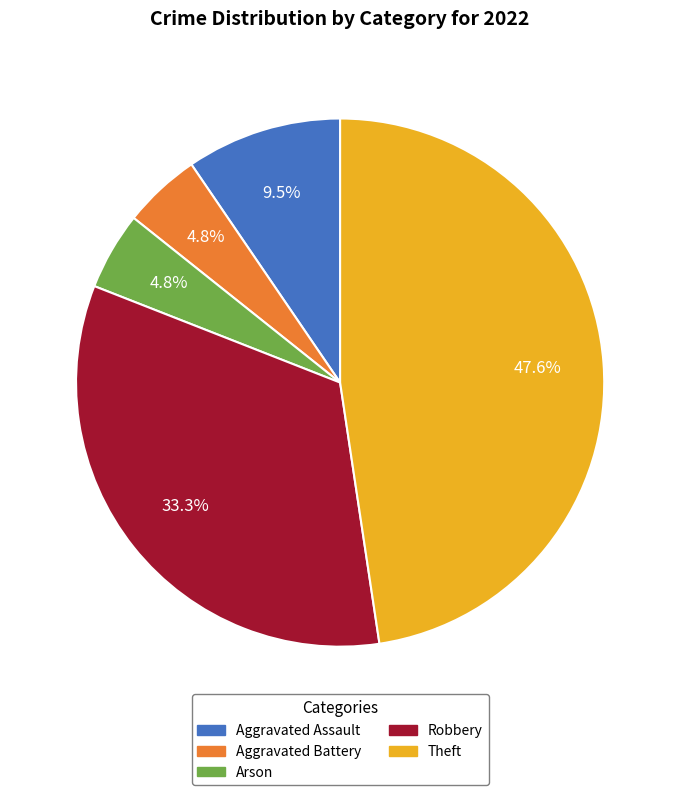

To the nearest percent, what is the combined percentage of Theft and Arson?

52%